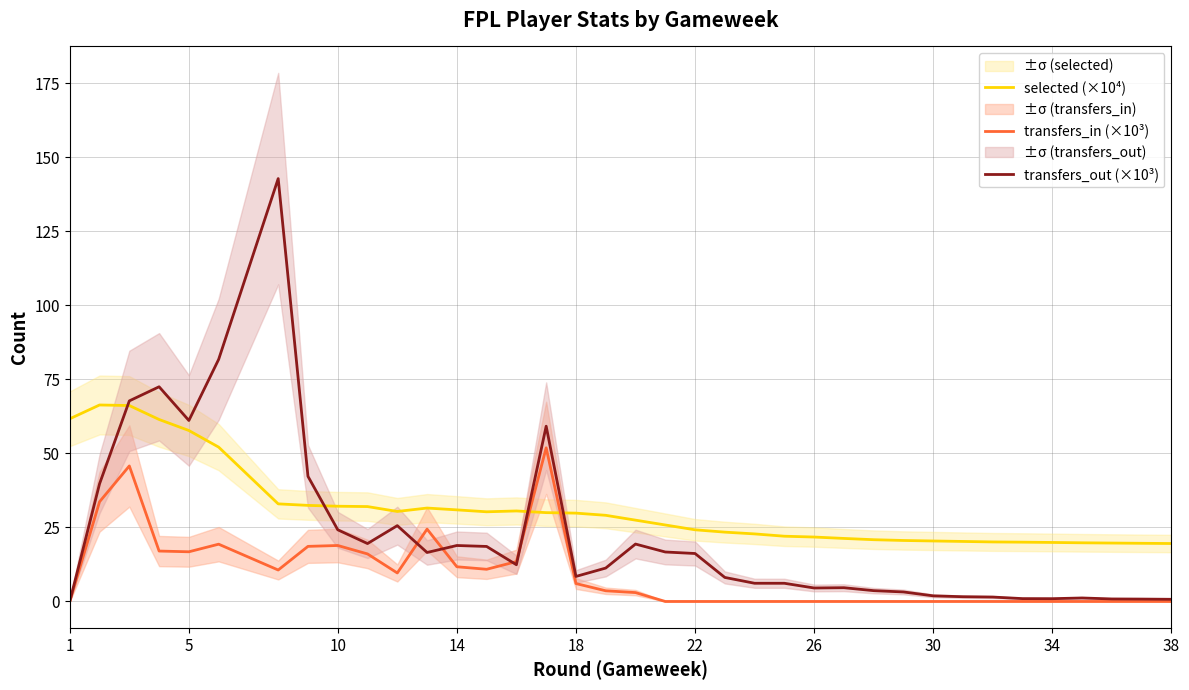

Is it true that transfers_in (×10³) equals 6.1 at 18?

True